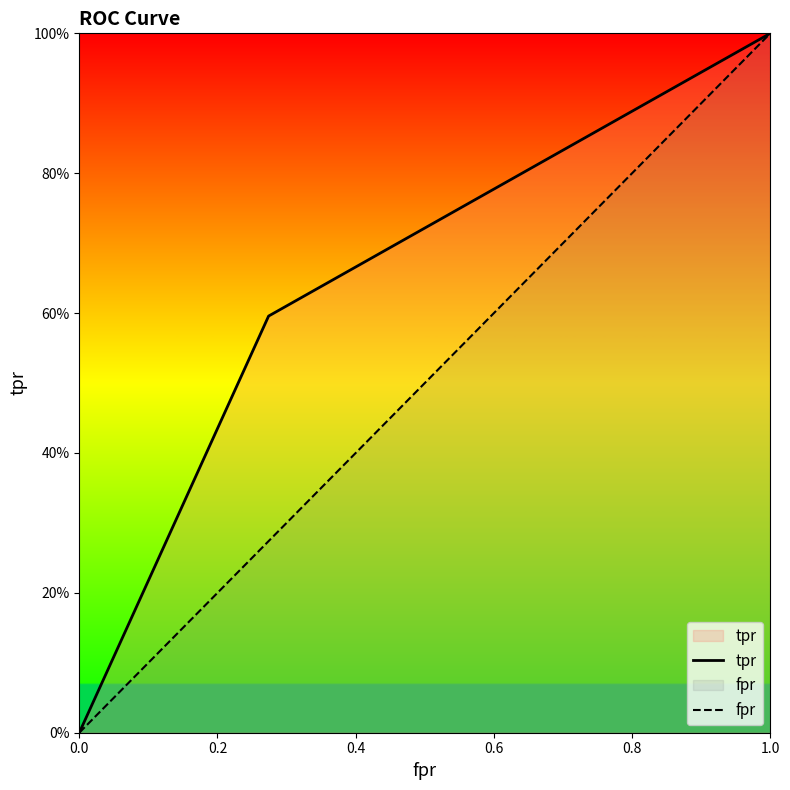

What is the sum of all fpr values?

1.3